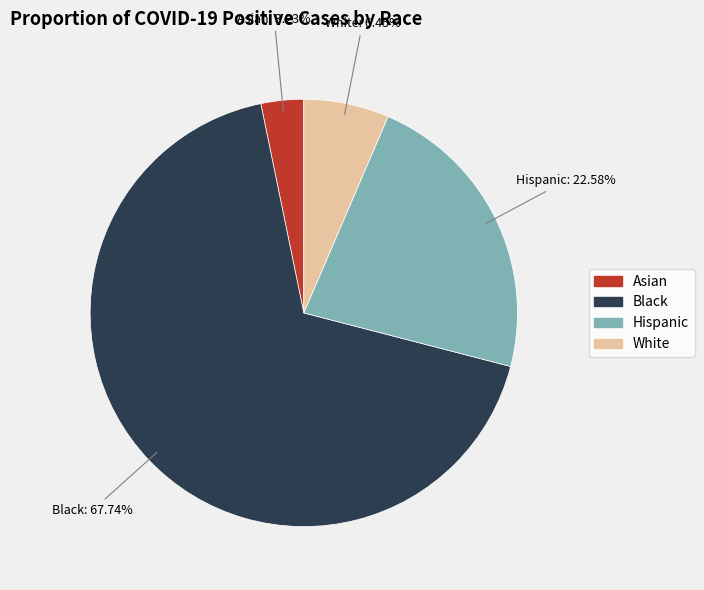

Does Black represent more than half of the total?

Yes